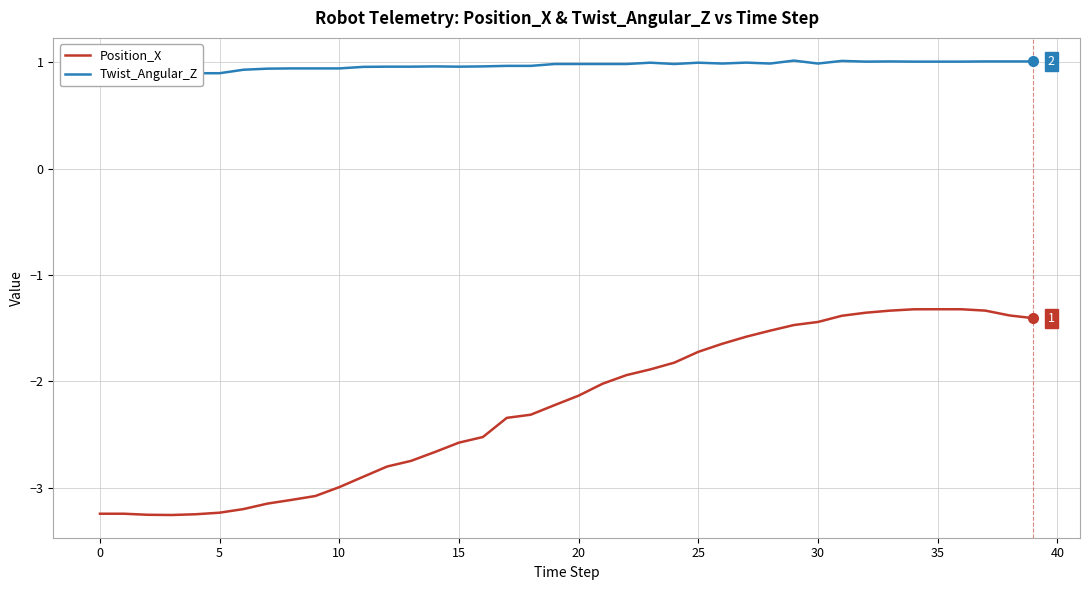

The value of Position_X at 10 is -3.0. True or false?

True